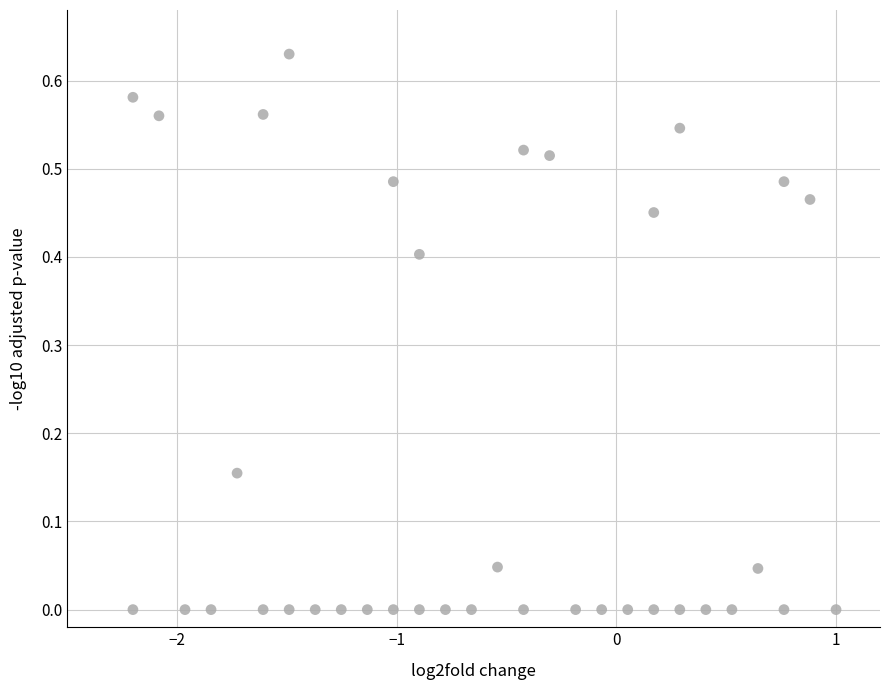

What is the range of X values (max minus min)?

3.2